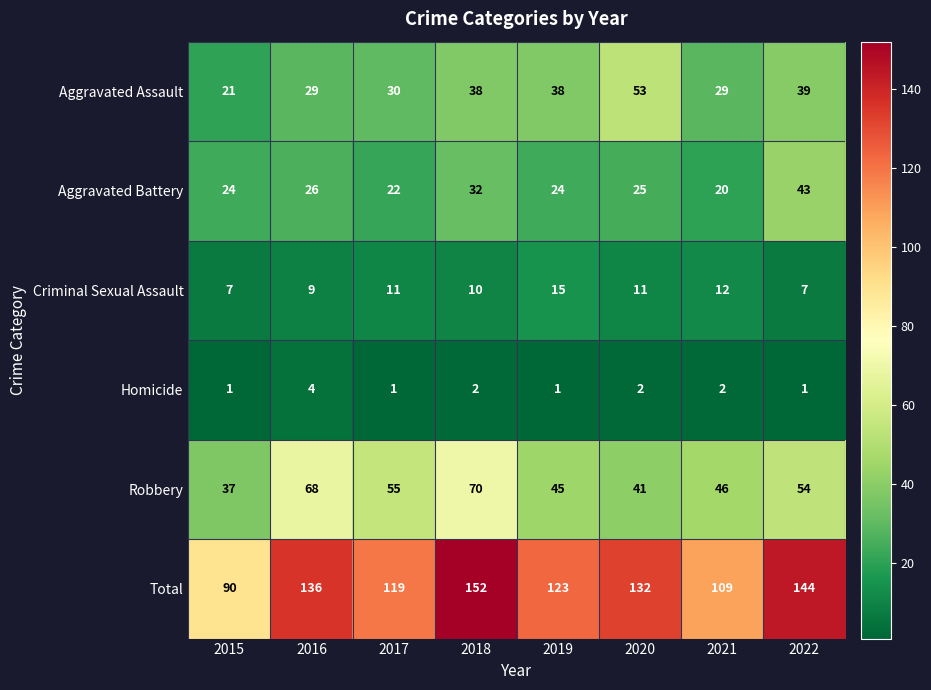

List the series in order of their peak value, highest first.

Total, Robbery, Aggravated Assault, Aggravated Battery, Criminal Sexual Assault, Homicide